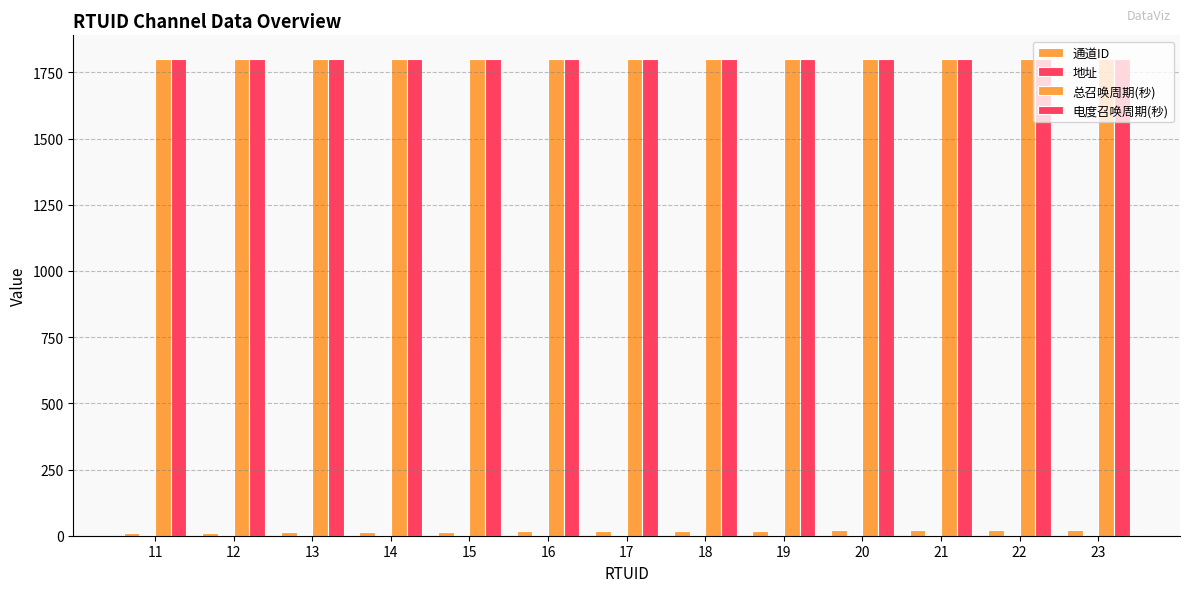

What is the sum of the 电度召唤周期(秒) values at 16 and 18?

3600